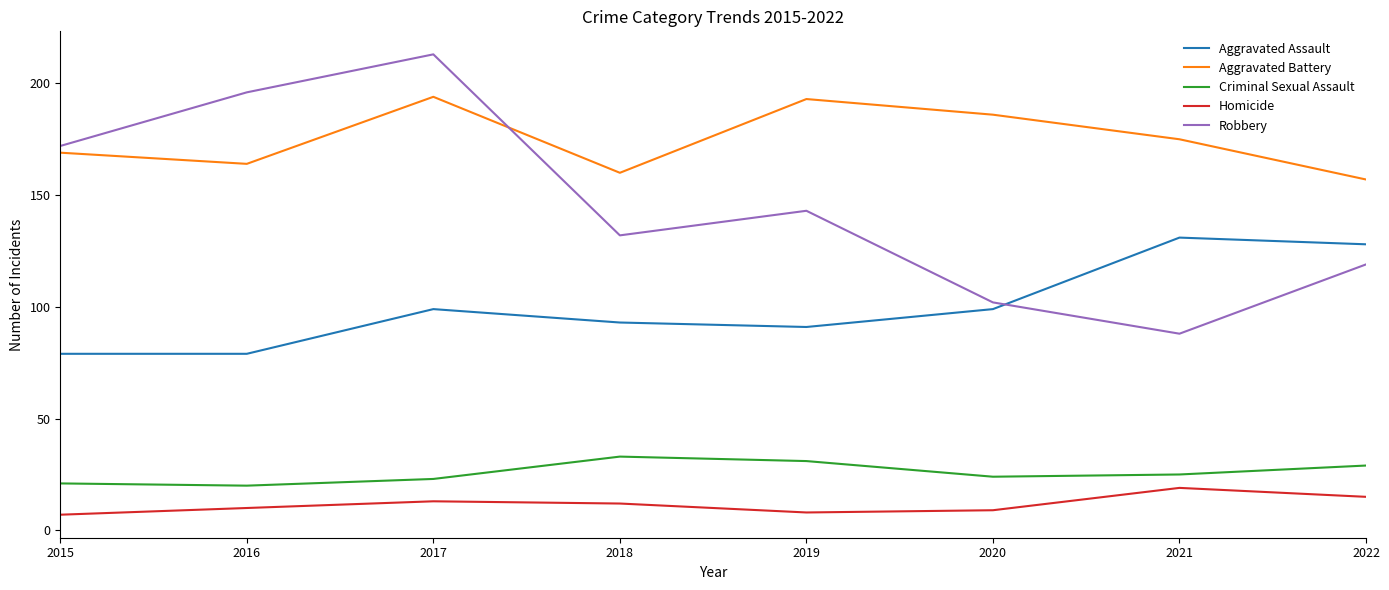

At which label does Robbery first exceed 143?

2015